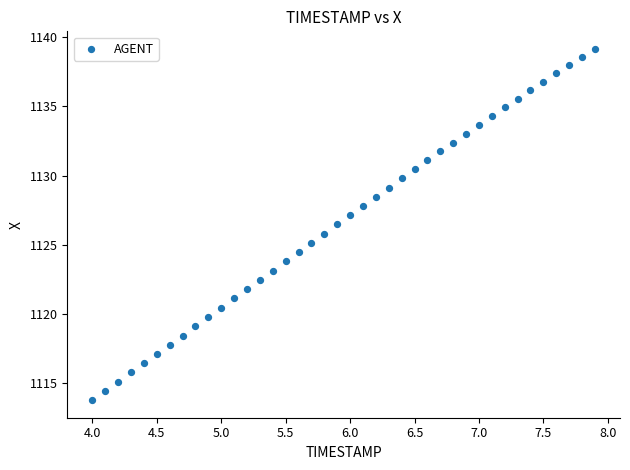

What is the range of Y values (max minus min)?

25.4